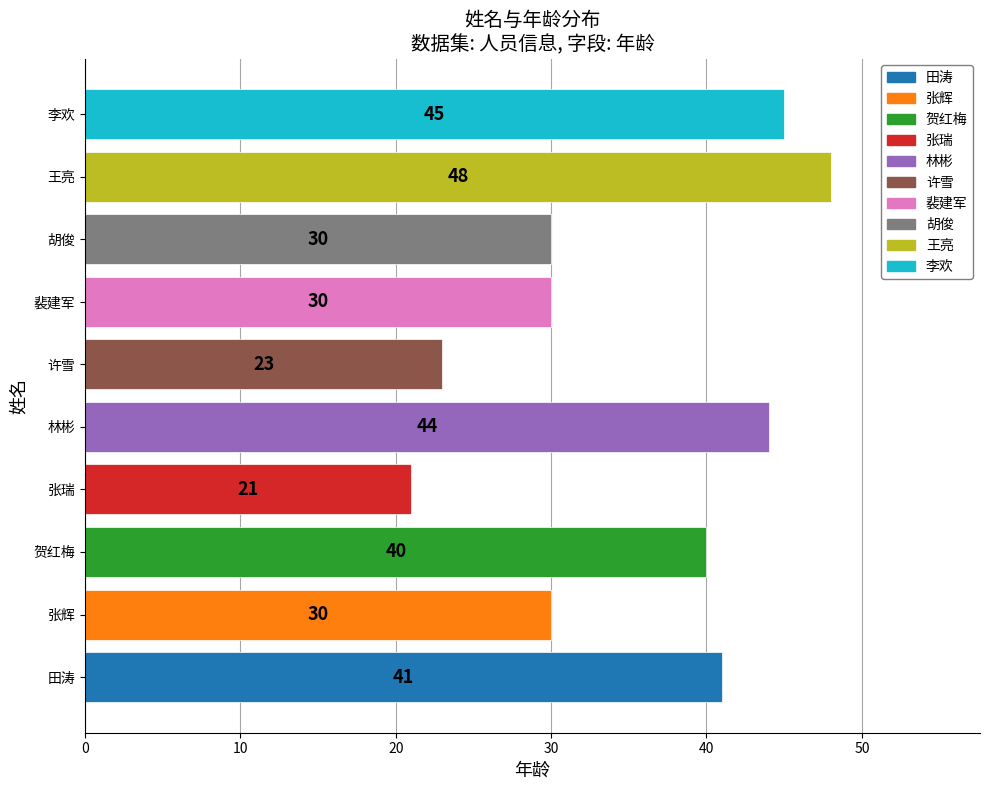

How many bars are there in total?

10